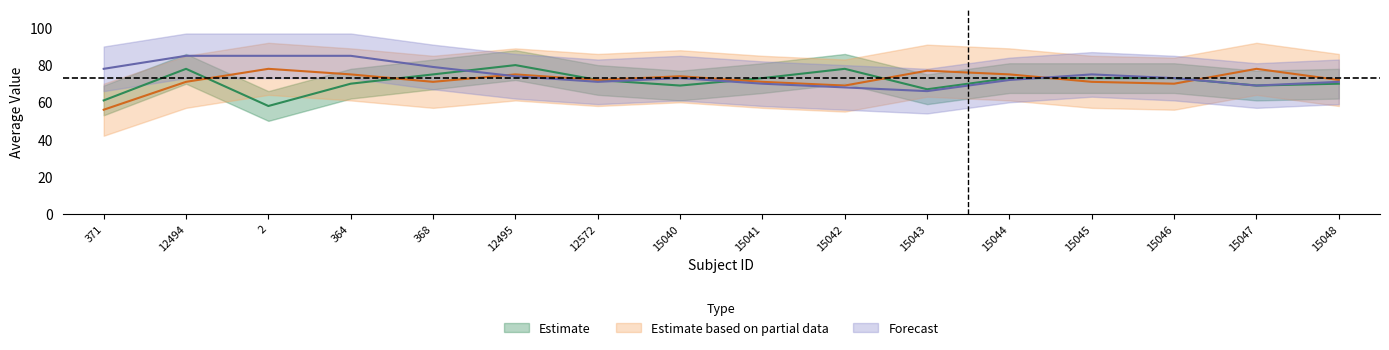

What is the sum of all Estimate based on partial data values?

1155